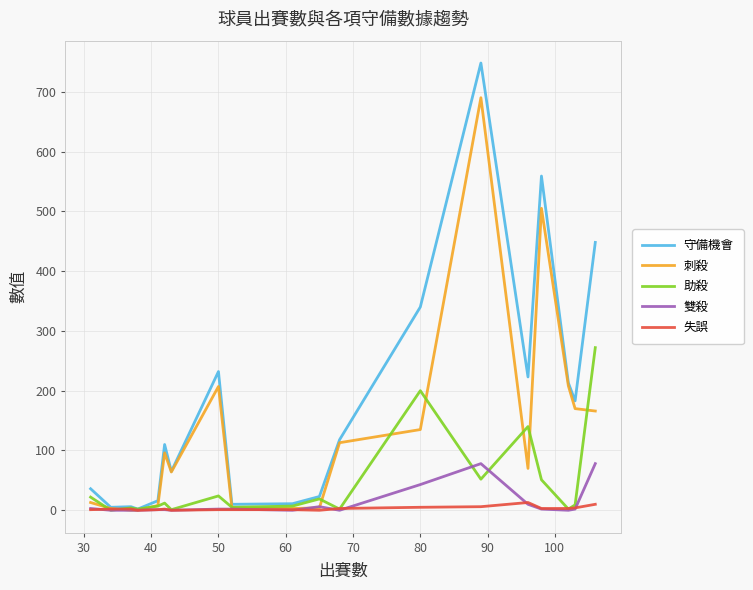

Which series has the widest spread of values?

守備機會